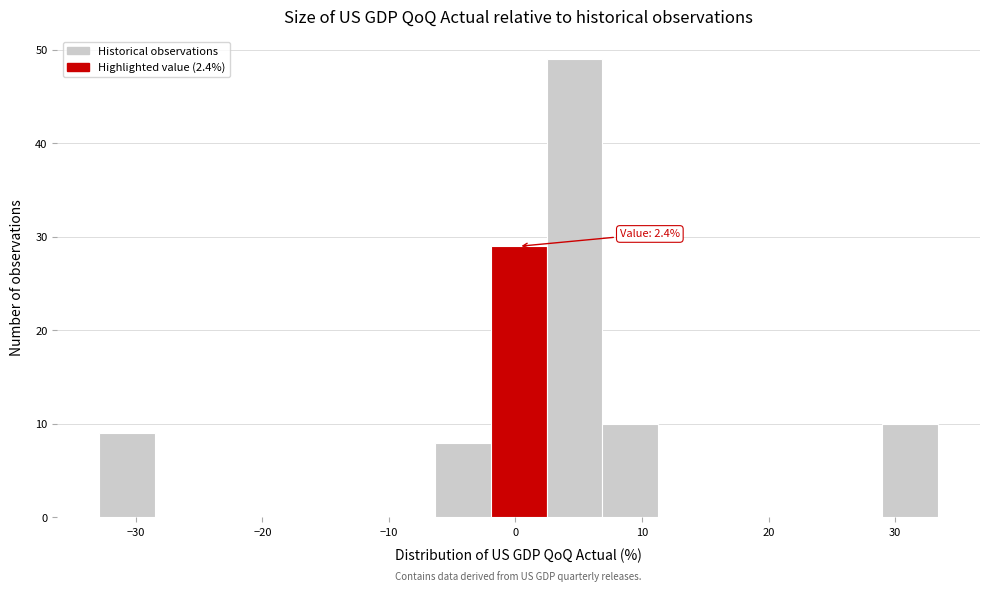

Over which range of the x-axis is the bar tallest?

2 to 7